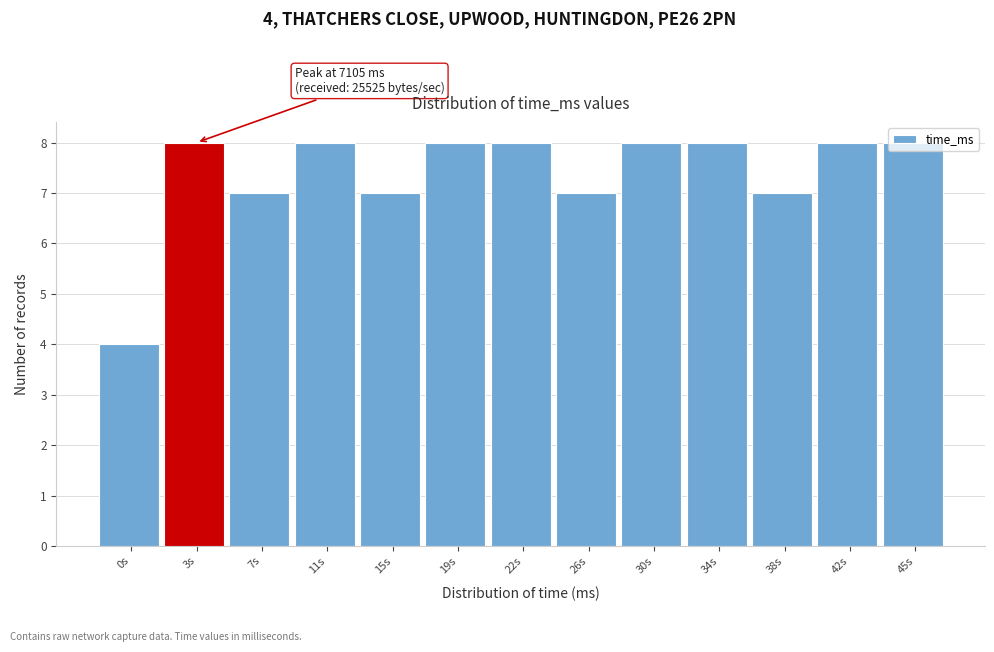

Which label corresponds to the smallest value in the chart?

0s